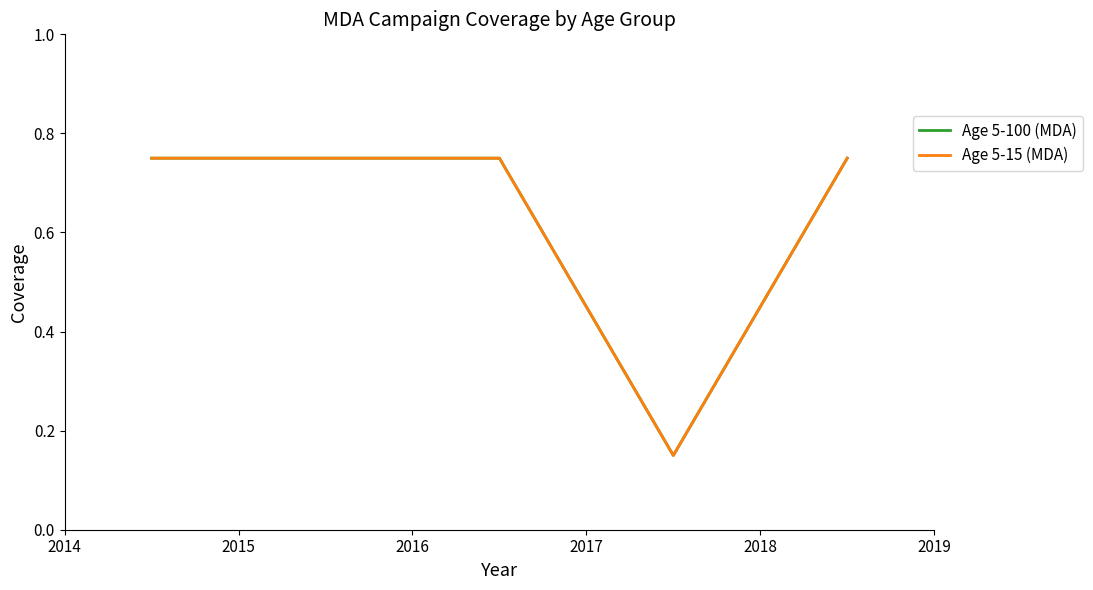

What is the average value of the Age 5-100 (MDA) series?

0.6